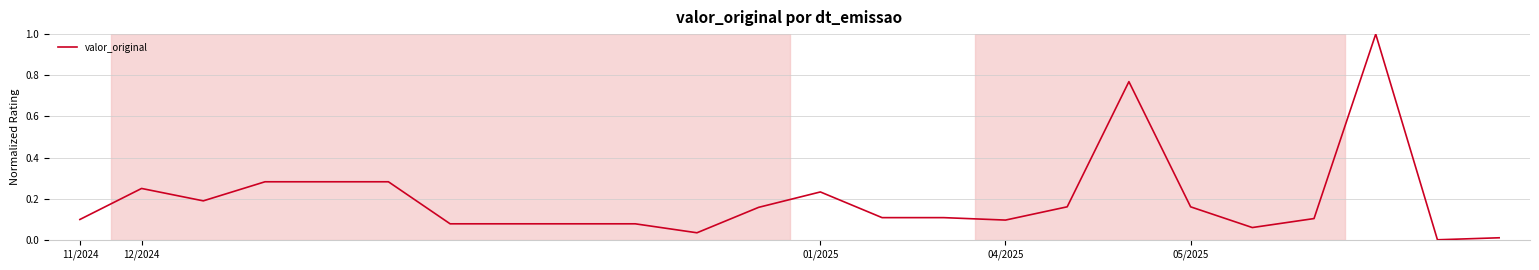

What is the difference between the maximum and minimum values?

1.0